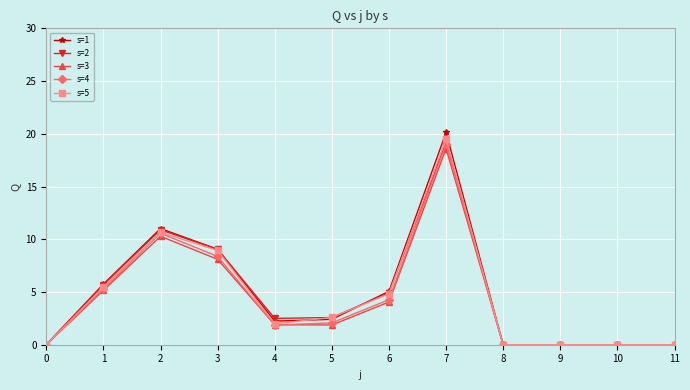

At which category does s=5 reach its first local valley?

4